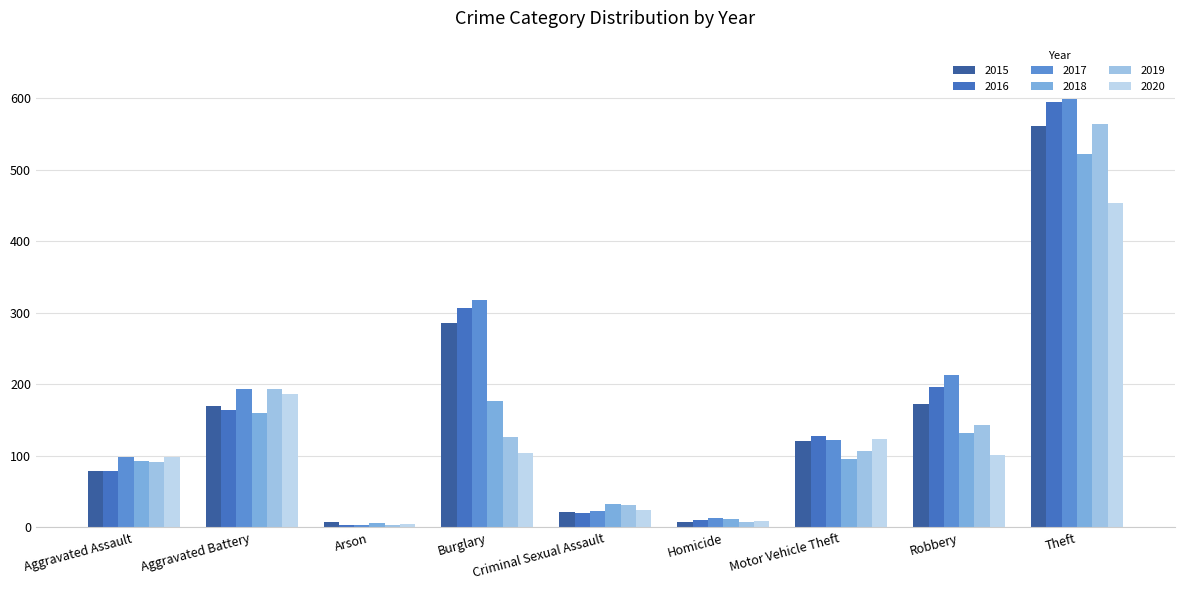

True or false: 2015 has a value of 380 at Theft.

False